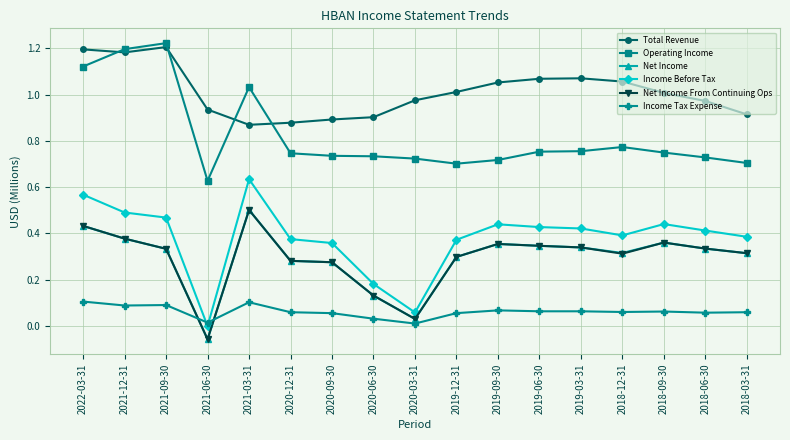

At which label does Income Before Tax reach its minimum?

2021-06-30